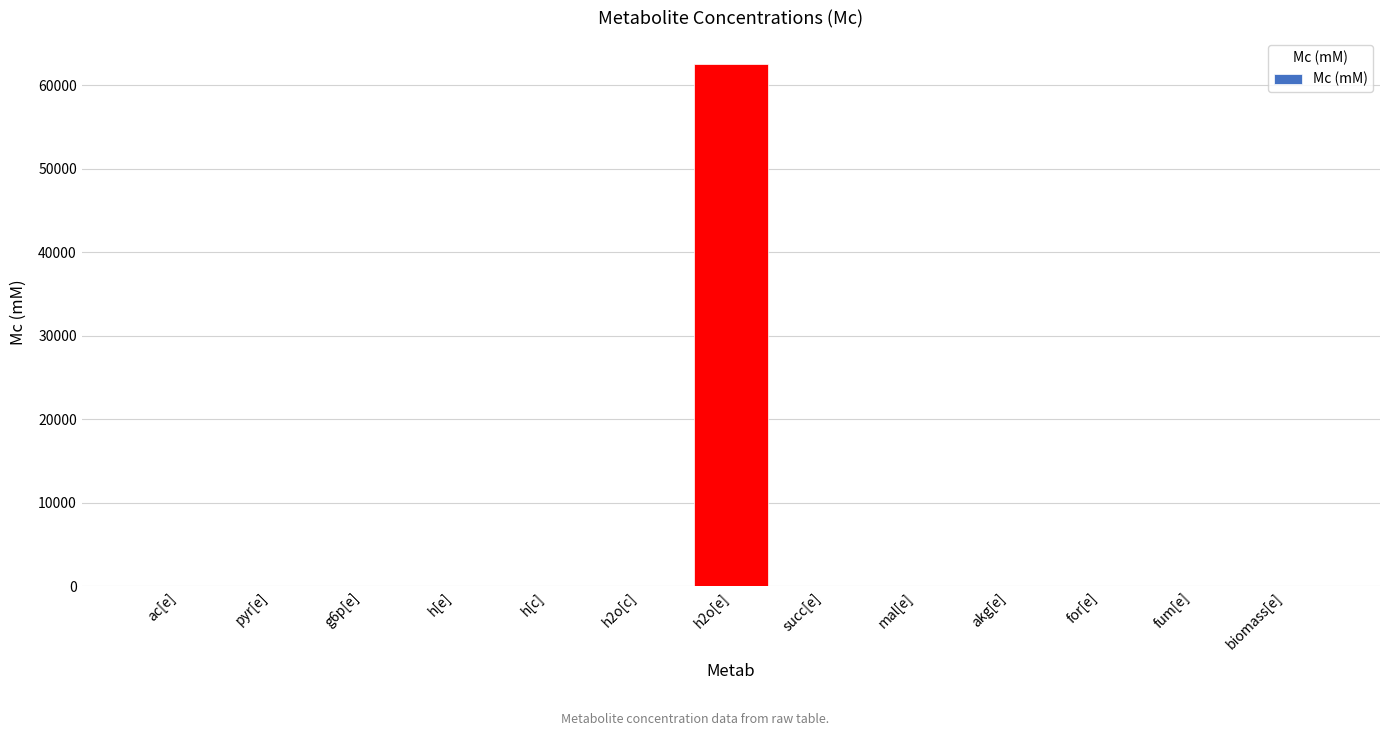

What is the maximum value shown in the chart?

62500.0